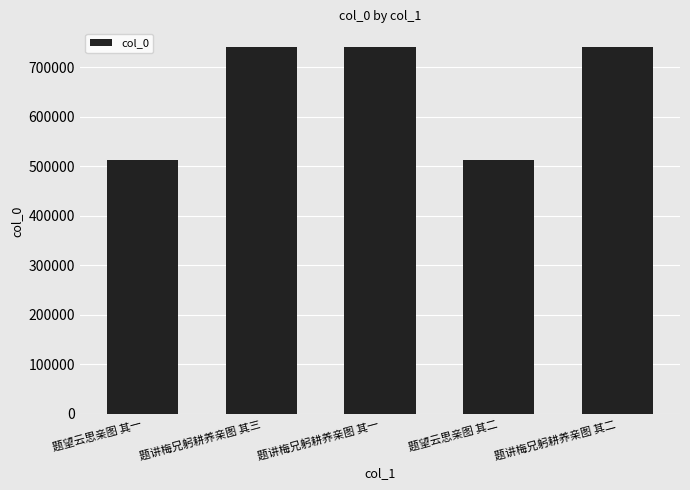

What position from the left is 题讲梅兄躬耕养亲图 其三?

2